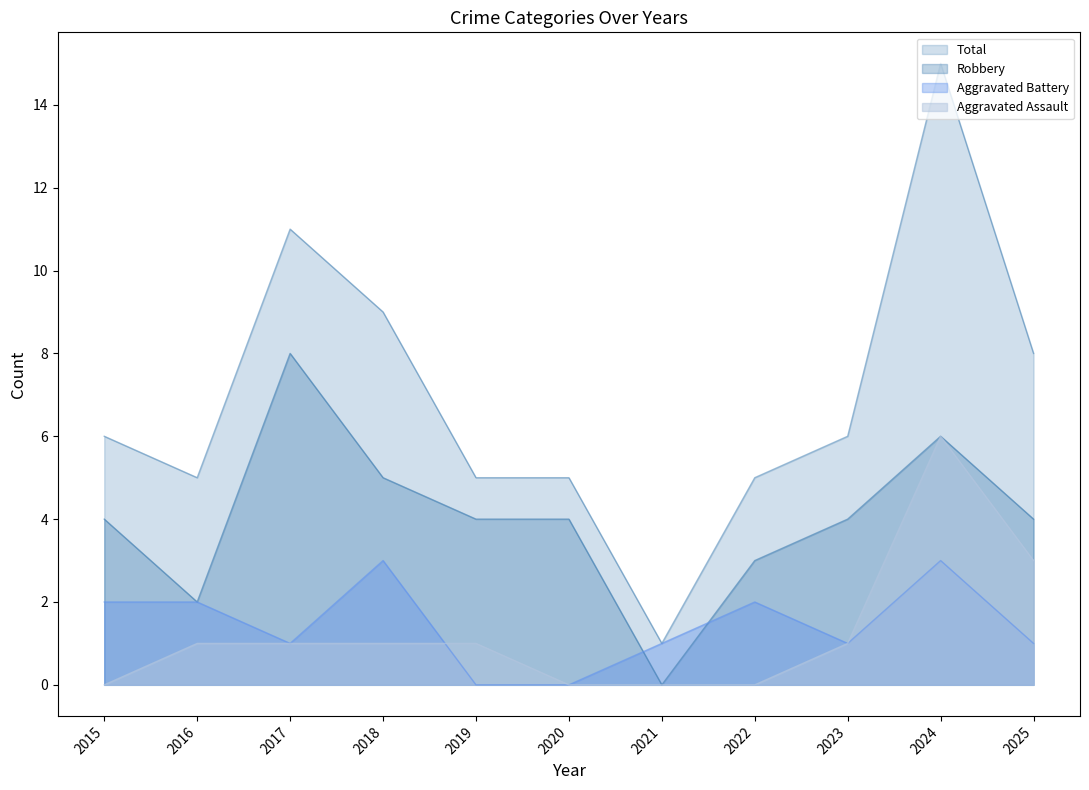

How many values in the Aggravated Assault series exceed 1?

2